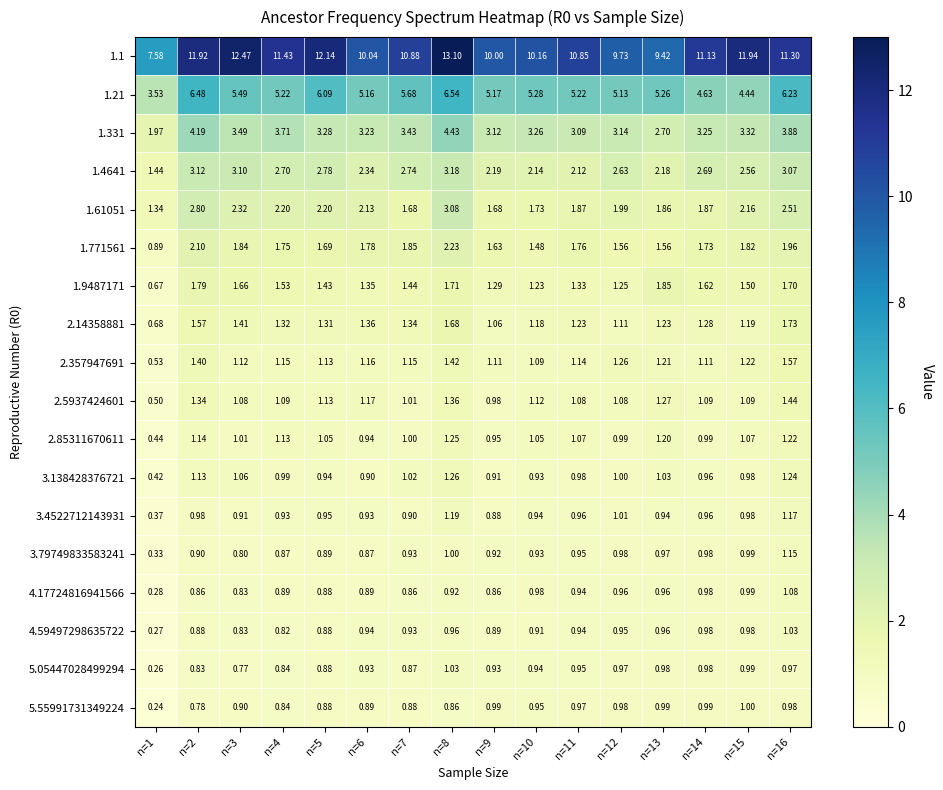

Is the value of 4.17724816941566 at n=1 greater than the value of 1.771561 at n=3?

No